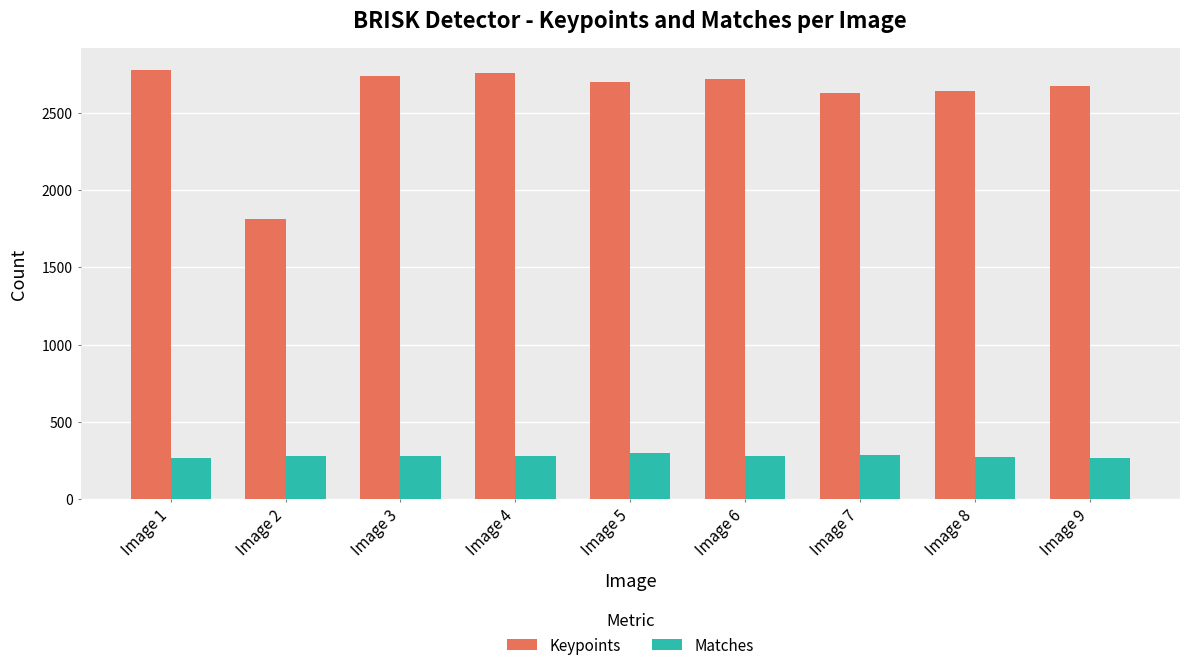

At Image 7, list the series in order from smallest to largest.

Matches, Keypoints